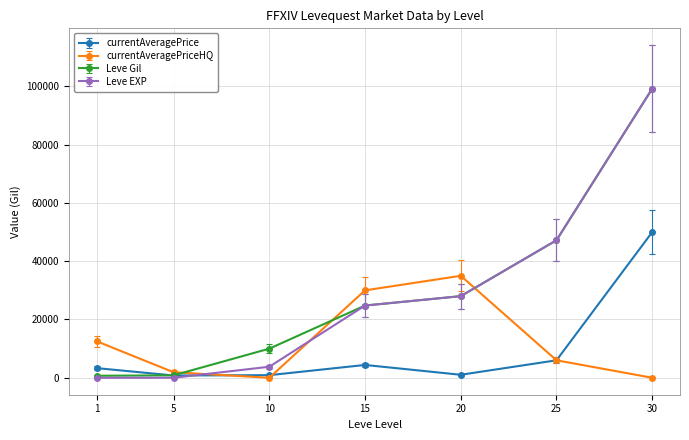

At which category is the sum across all series the highest?

30